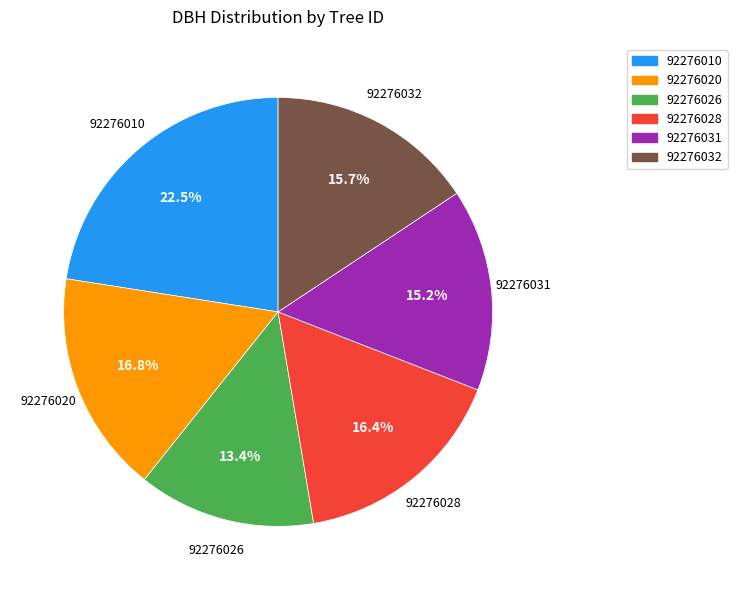

What is the smallest slice in the pie chart?

92276026